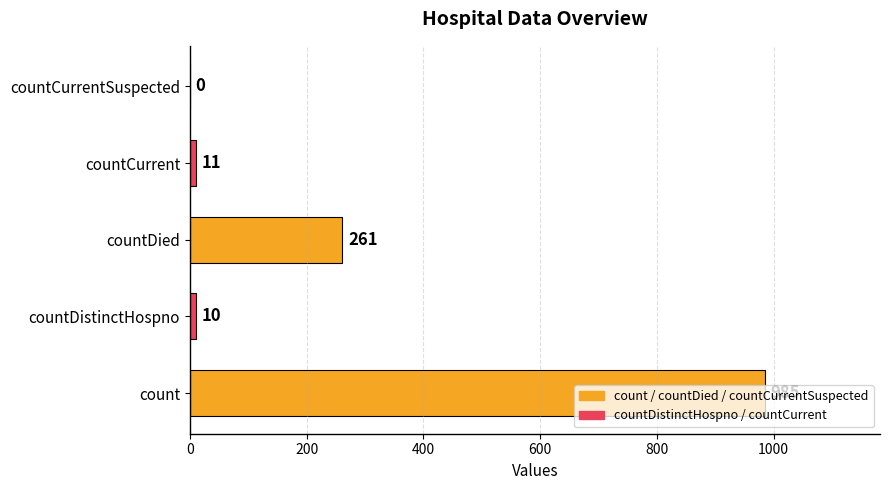

At which label is the value closest to 492?

countDied